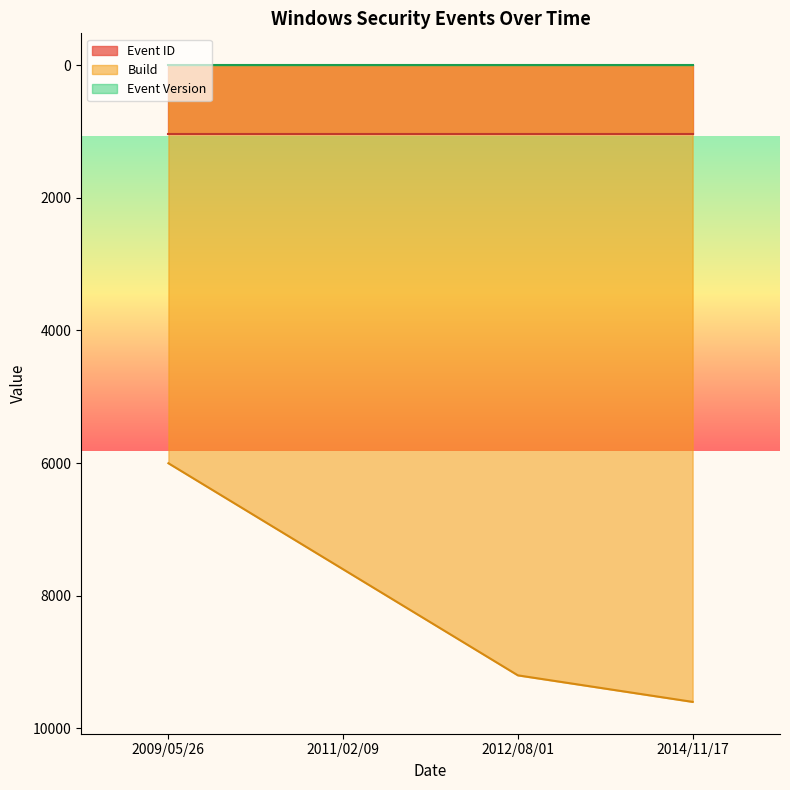

How many lines are shown in the chart?

3